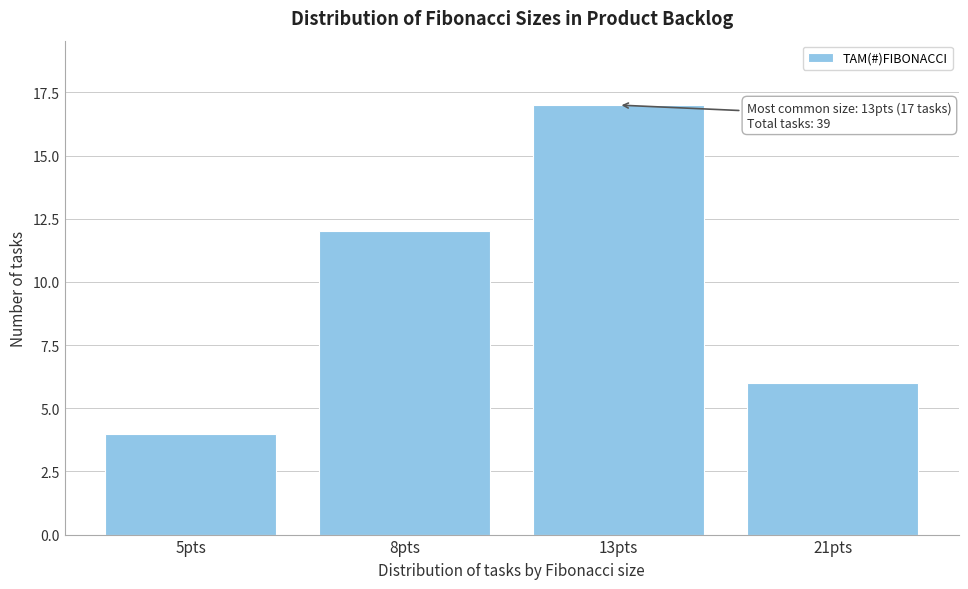

Reading left to right, list all the values displayed in this chart.

5pts=4	8pts=12	13pts=17	21pts=6